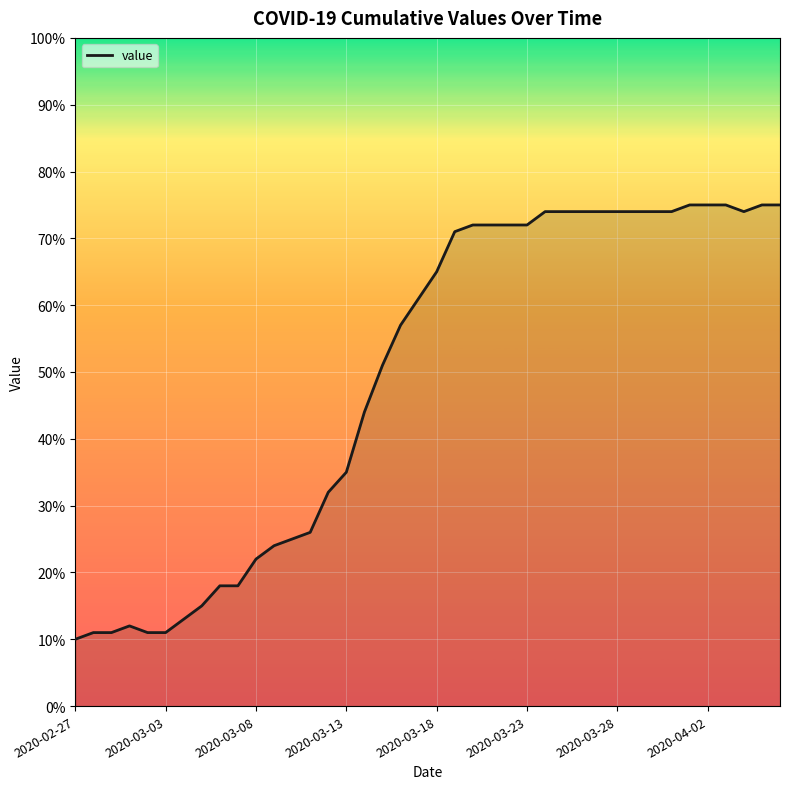

What is the maximum value shown in the chart?

75